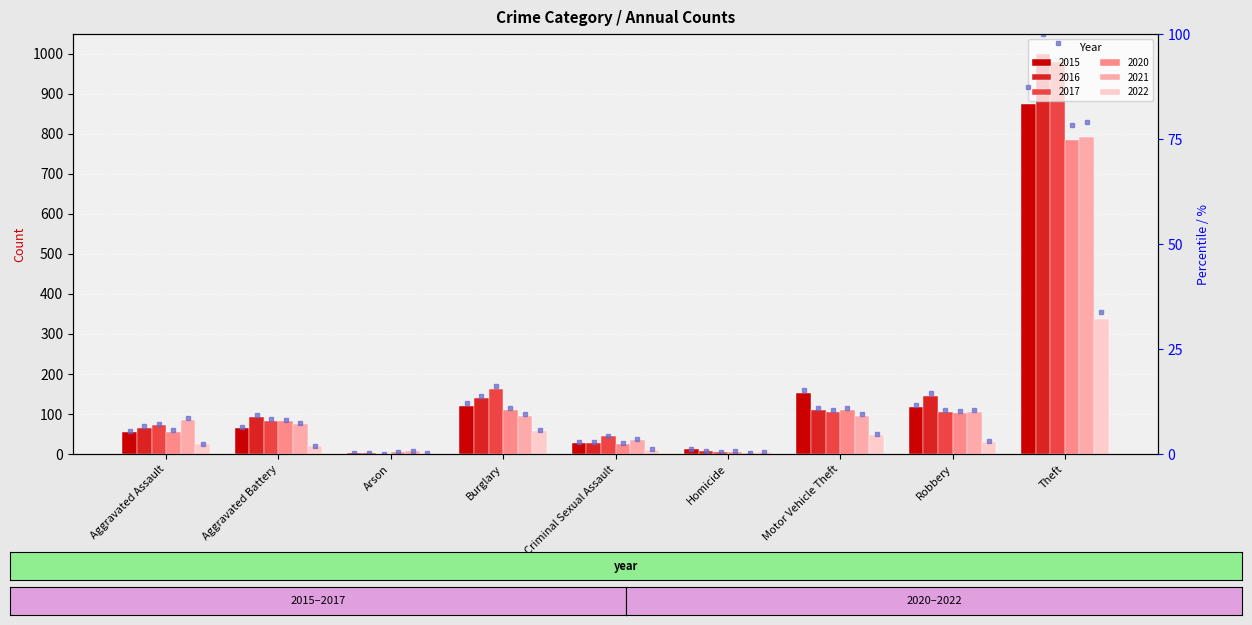

What is the difference between the maximum and second lowest values?

86.1